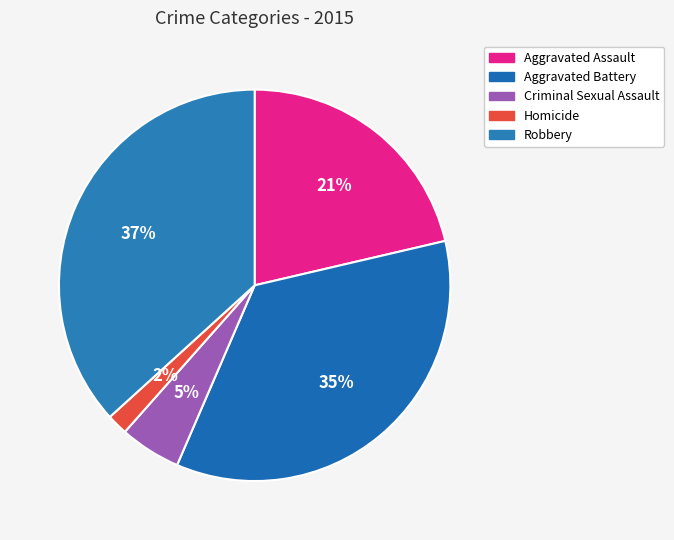

What is the total percentage of Homicide and Aggravated Assault?

23.1%